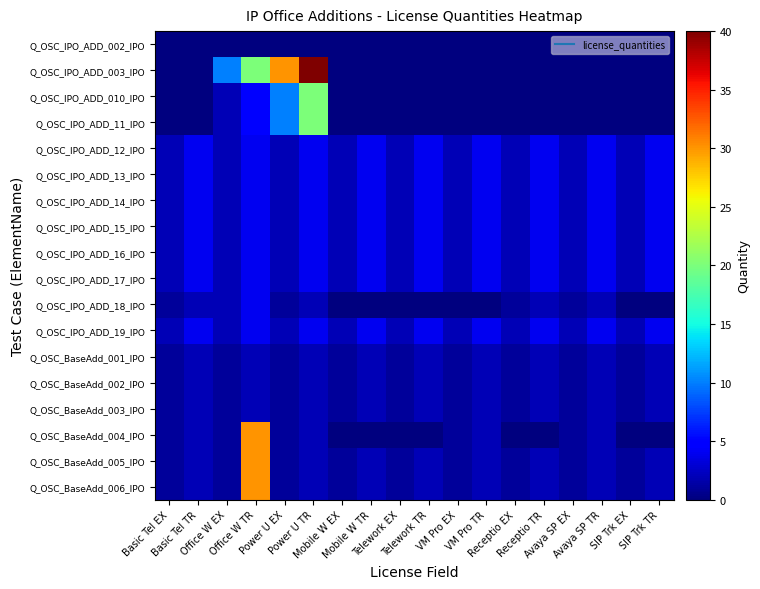

What is the greatest value displayed?

40